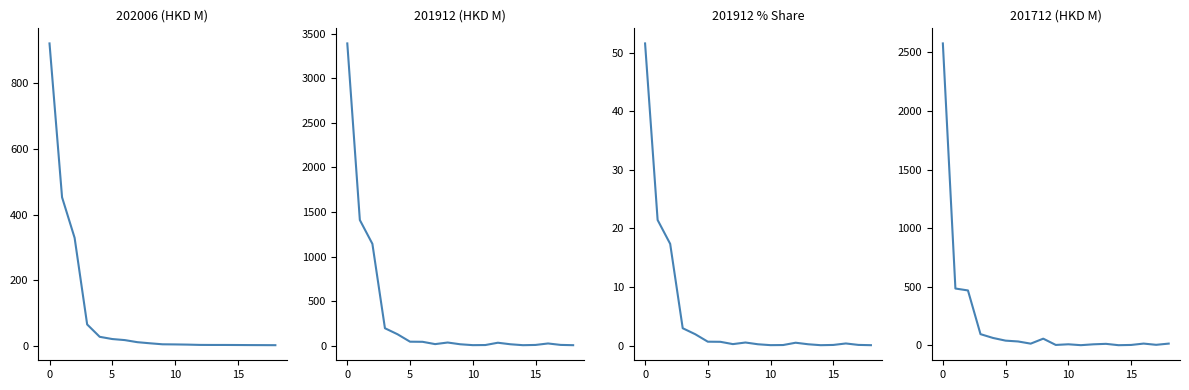

True or false: 201712 (HKD M) has more than 1 points higher than both neighbors.

True